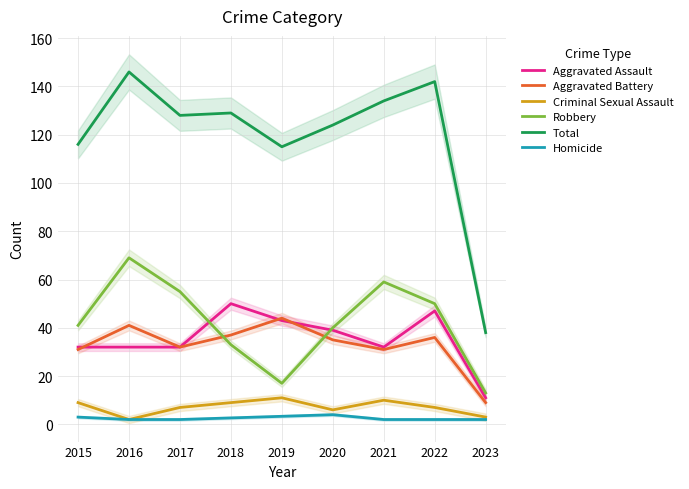

Is it true that Robbery equals 17 at 2019?

True